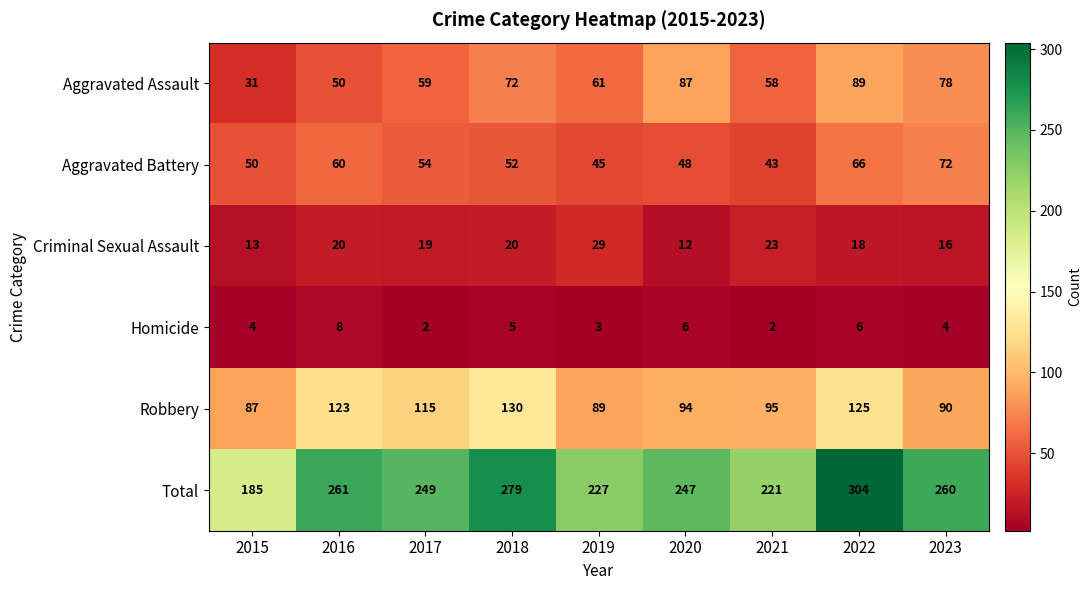

How many data points in Aggravated Battery are less than 52?

4